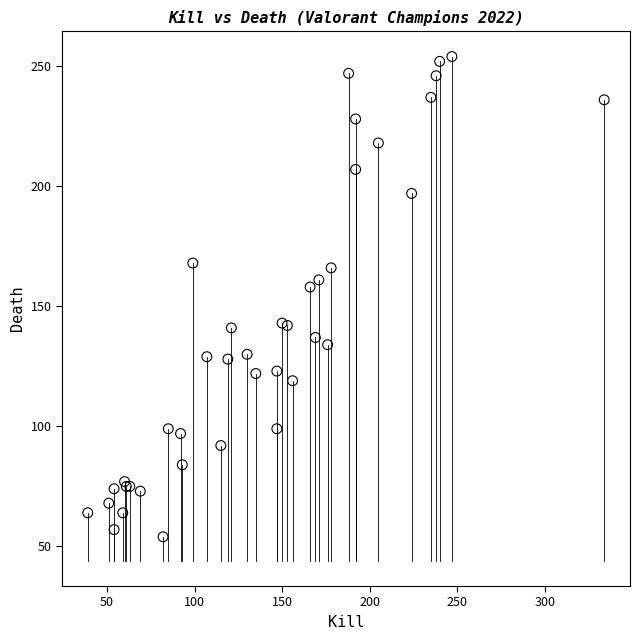

What Y value in the scatter plot is closest to 154?

158